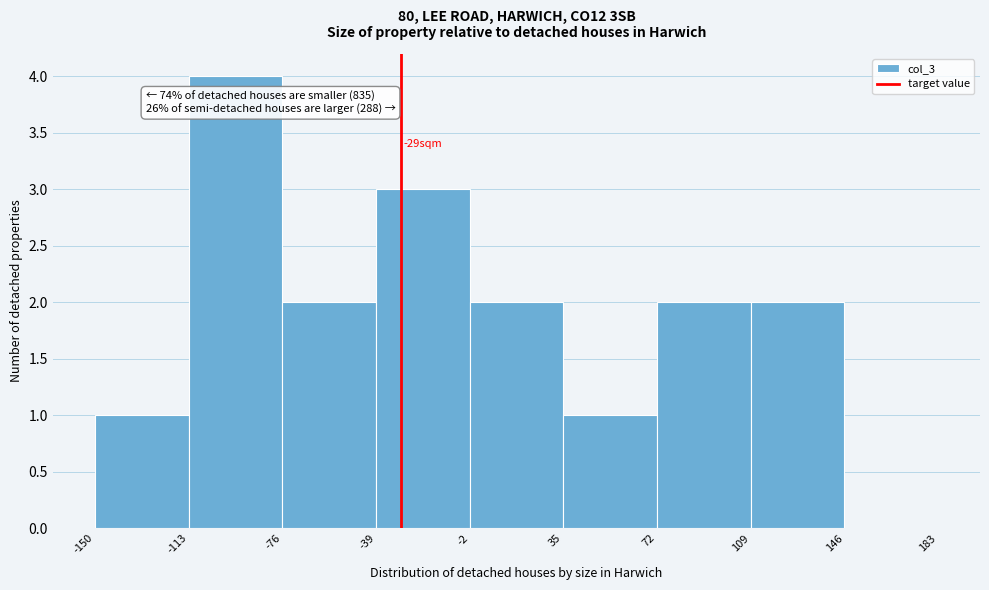

Over which range of the x-axis is the bar tallest?

-113 to -76